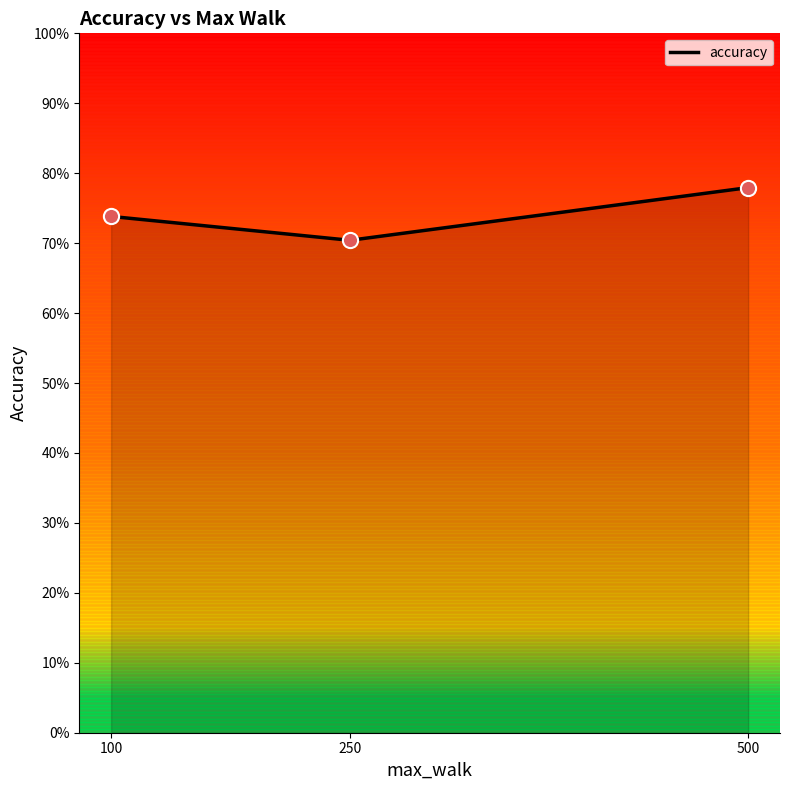

What is the ratio of the value at 500 to the value at 100?

1.1